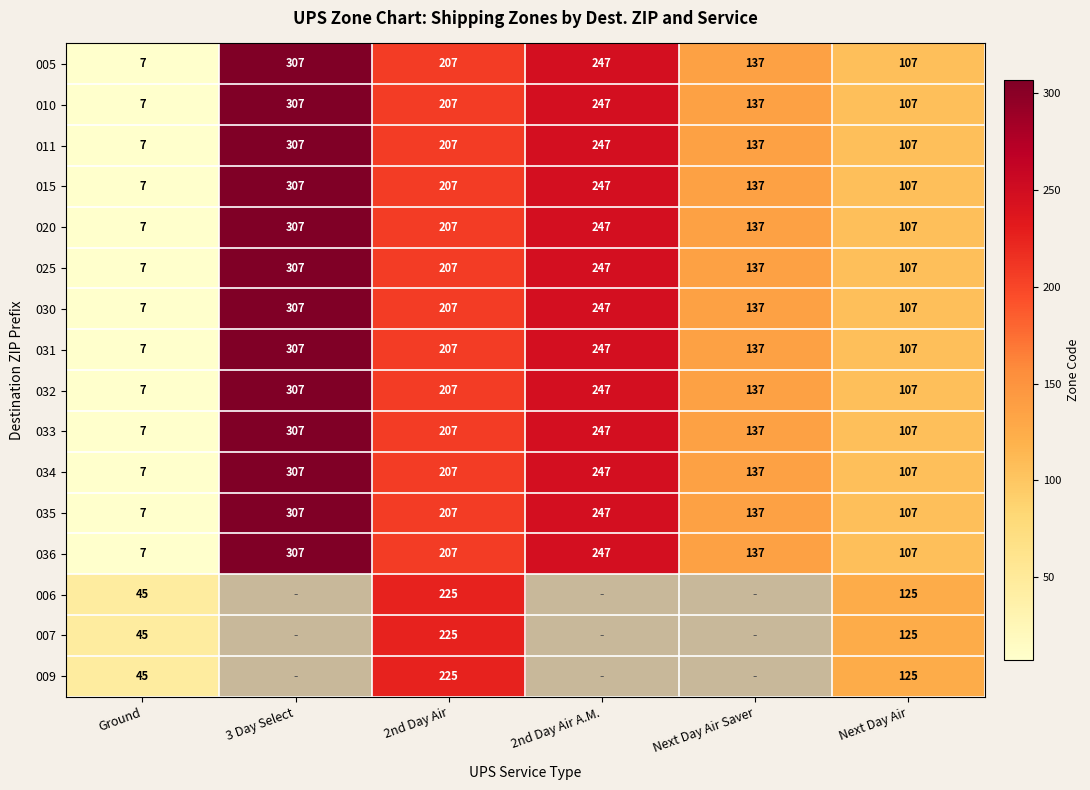

Rank the categories by 030 value from highest to lowest.

3 Day Select, 2nd Day Air A.M., 2nd Day Air, Next Day Air Saver, Next Day Air, Ground